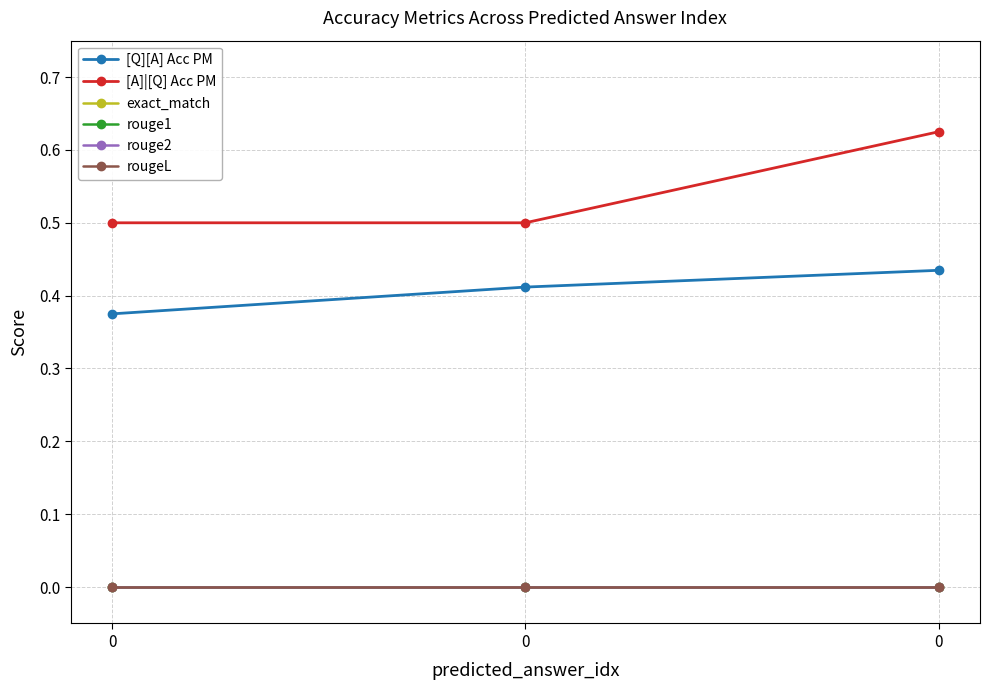

List the series in order of their peak value, highest first.

[A]|[Q] Acc PM, [Q][A] Acc PM, exact_match, rouge1, rouge2, rougeL